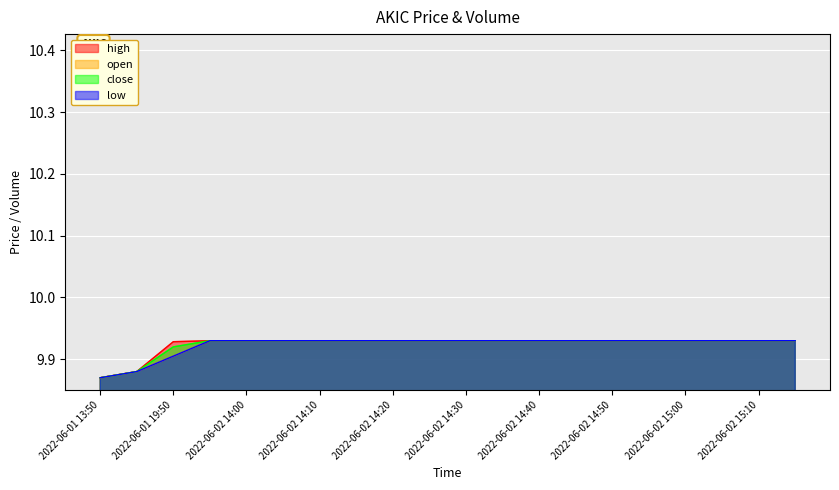

Which label corresponds to the smallest value in the chart?

2022-06-01 13:50